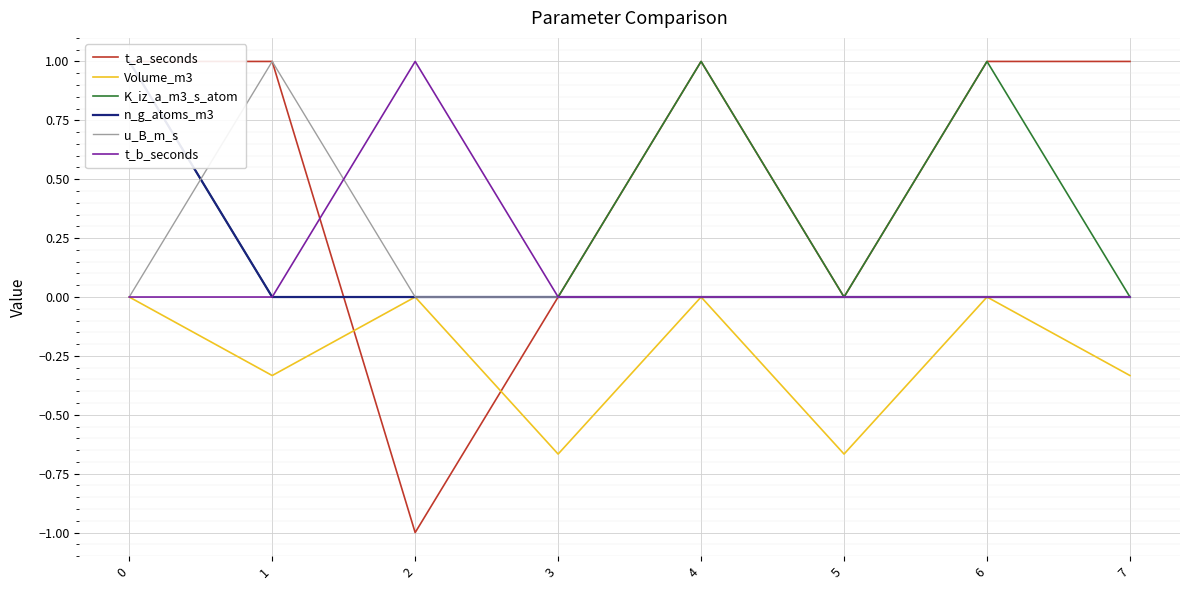

How many series are shown in this chart?

6